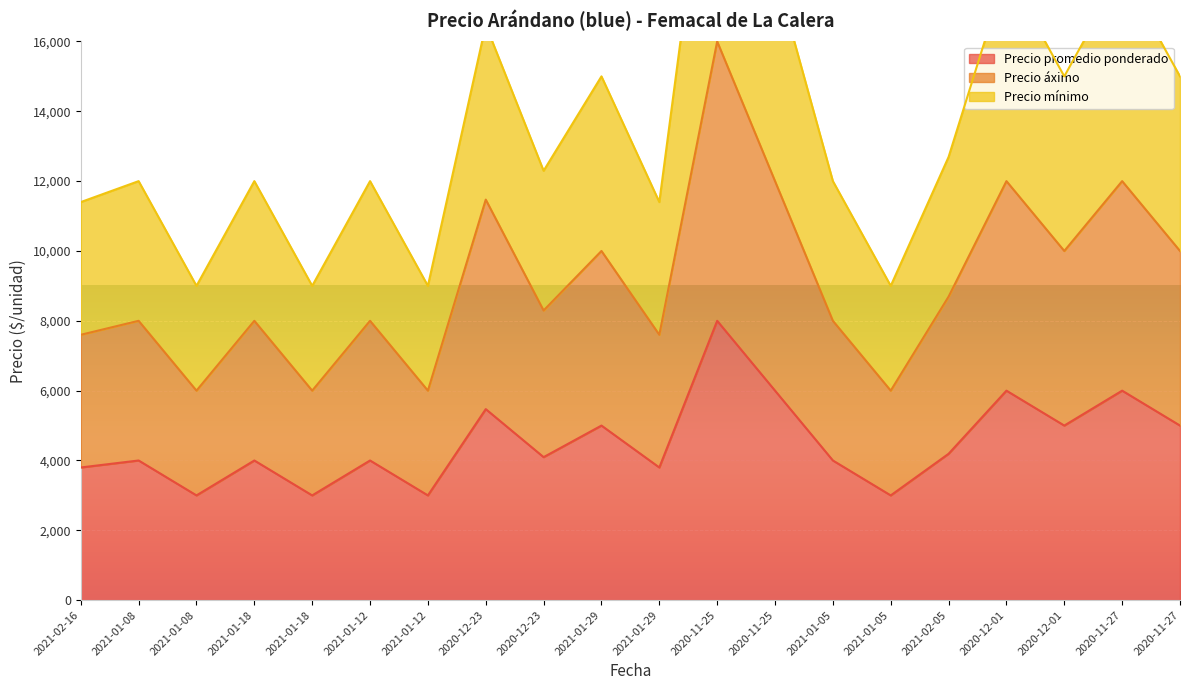

True or false: Precio promedio ponderado and Precio áximo cross at least once.

False